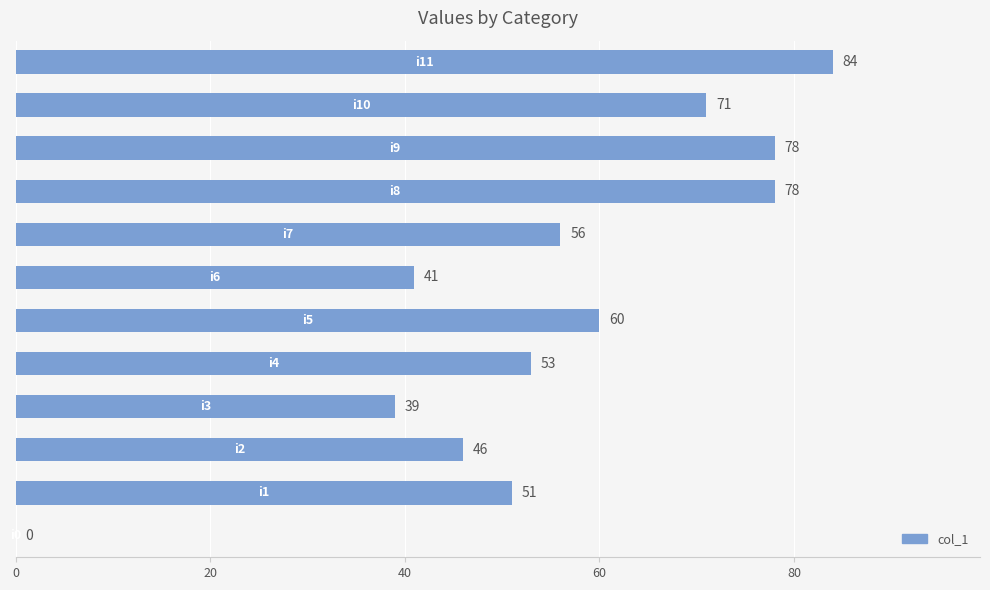

What is the greatest value displayed?

84